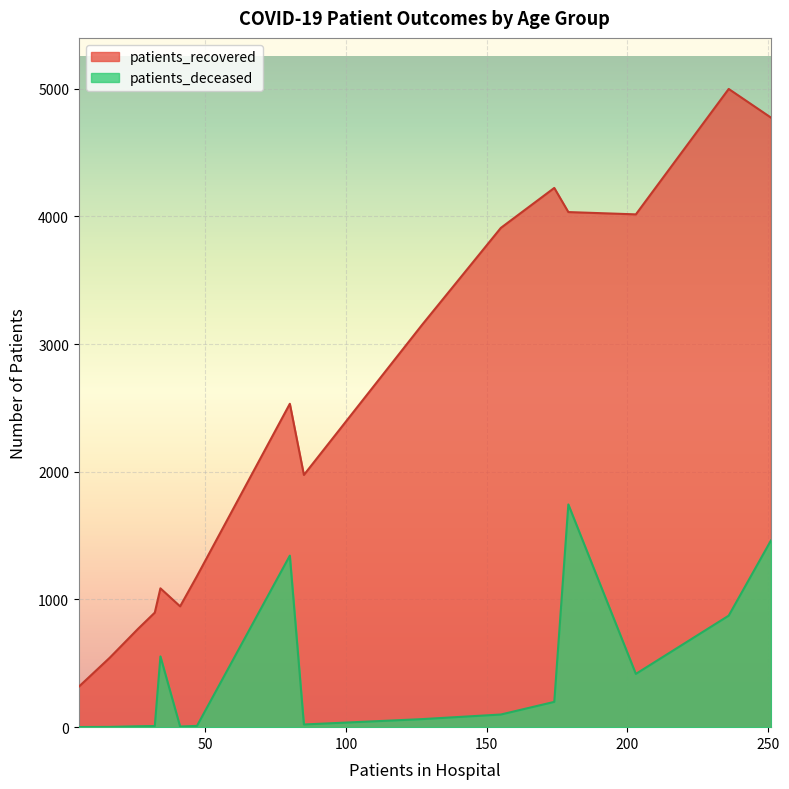

What is the greatest value displayed?

4997